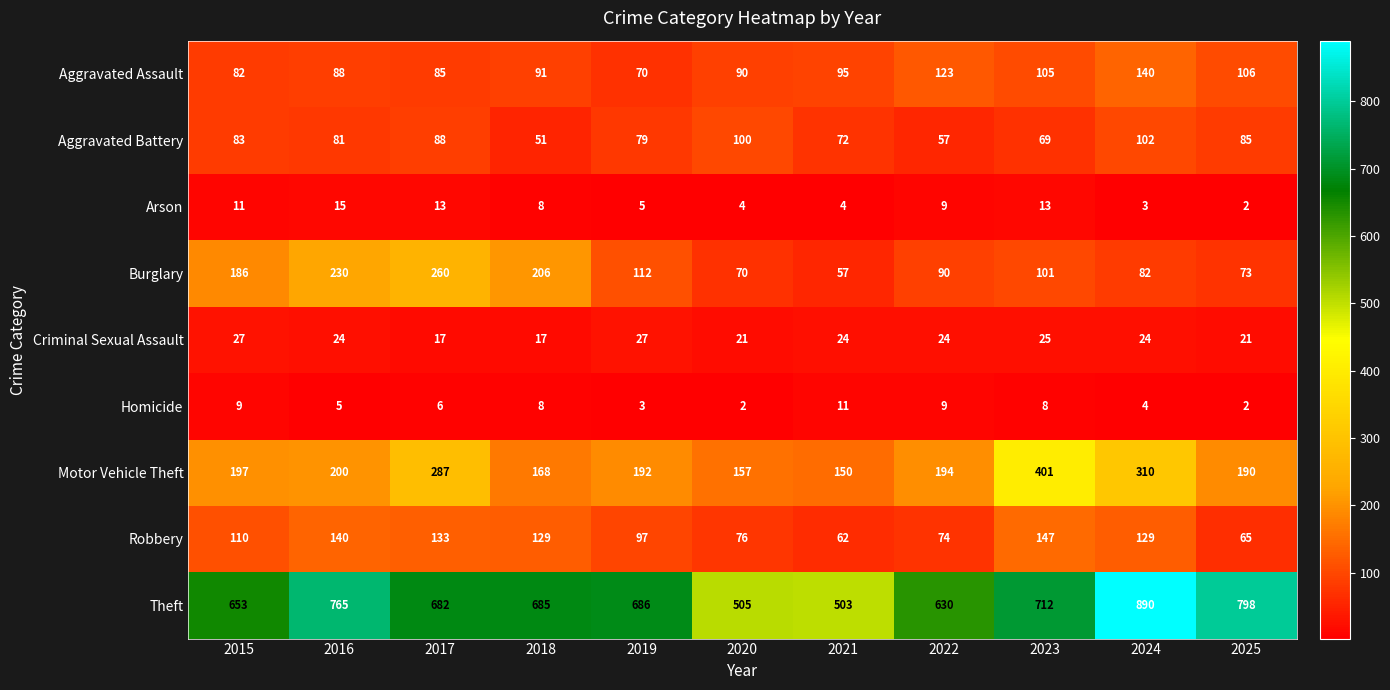

What is the maximum value shown in the chart?

890